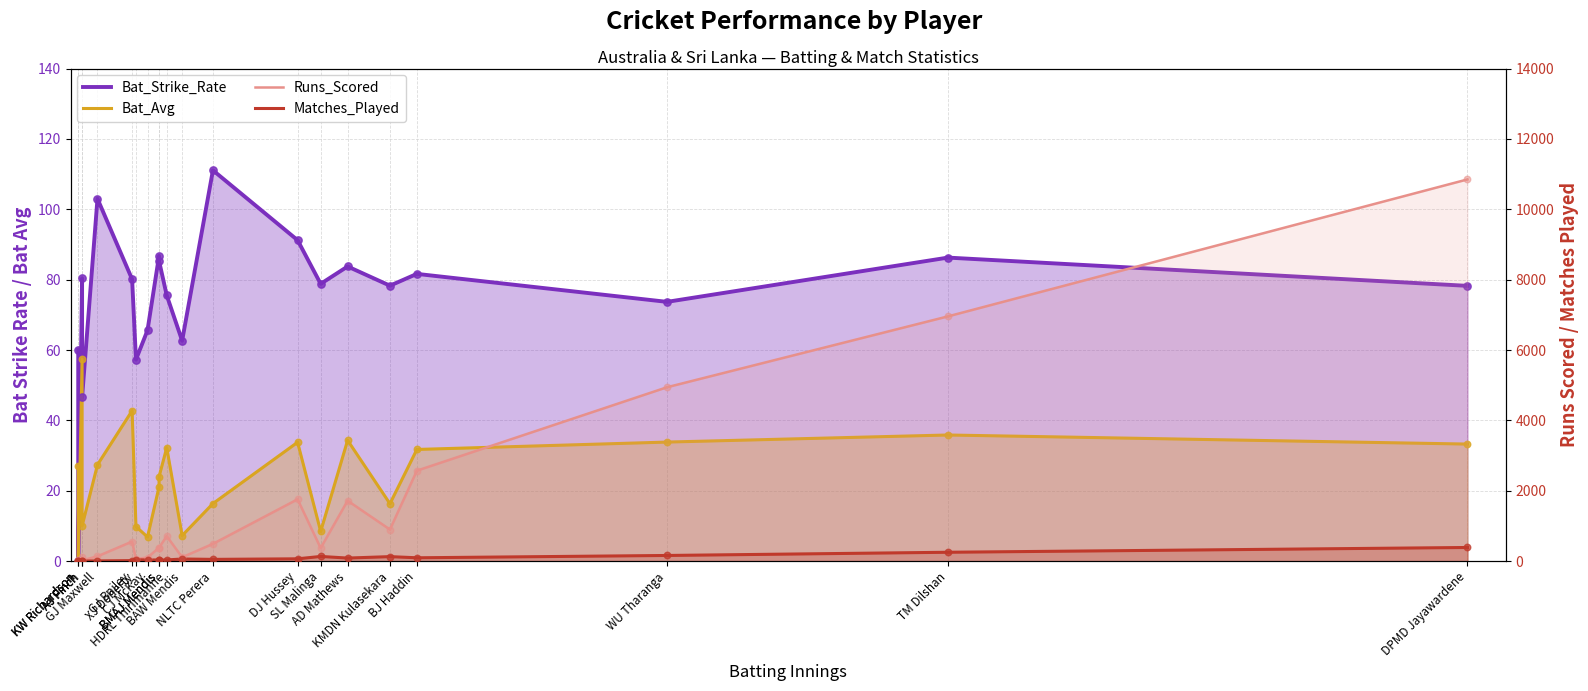

What is the total value across all series at KW Richardson?

115.0